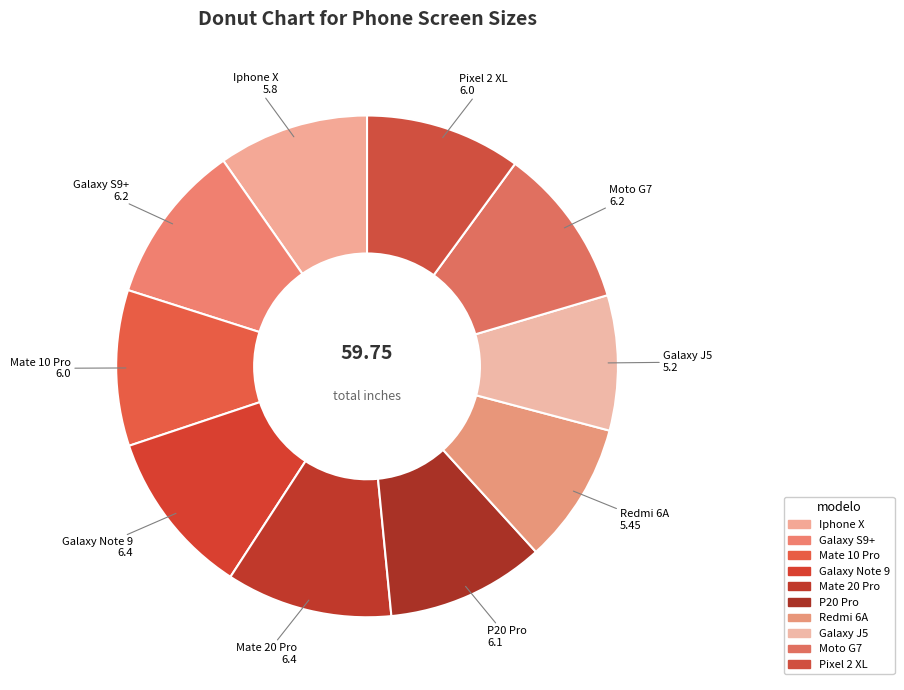

How many slices are in this pie chart?

10